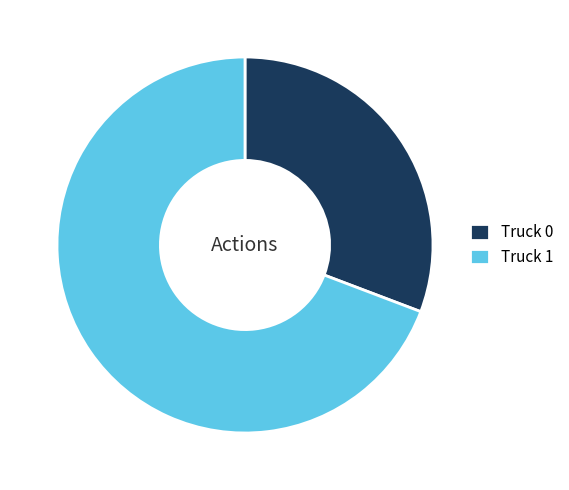

Do Truck 1 and Truck 0 together represent more than half of the pie?

Yes